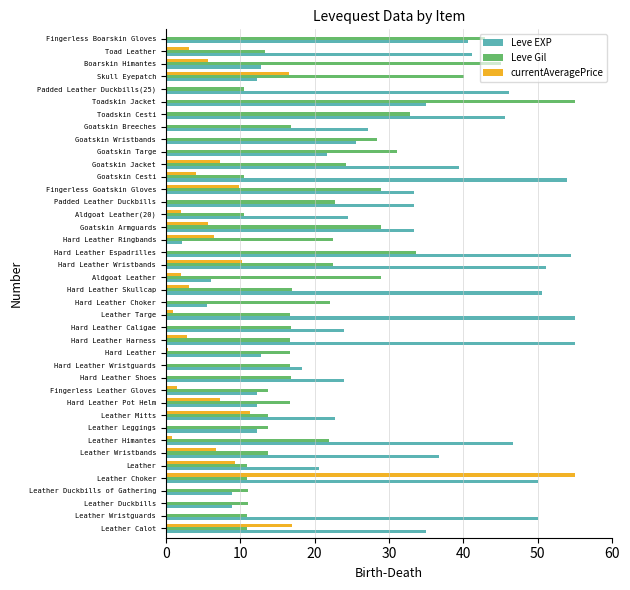

Which category has the highest value in the Leve Gil series?

Toadskin Jacket